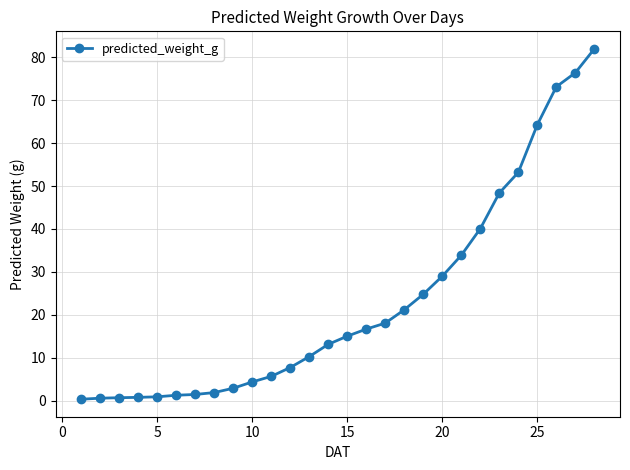

How many lines are shown in the chart?

1